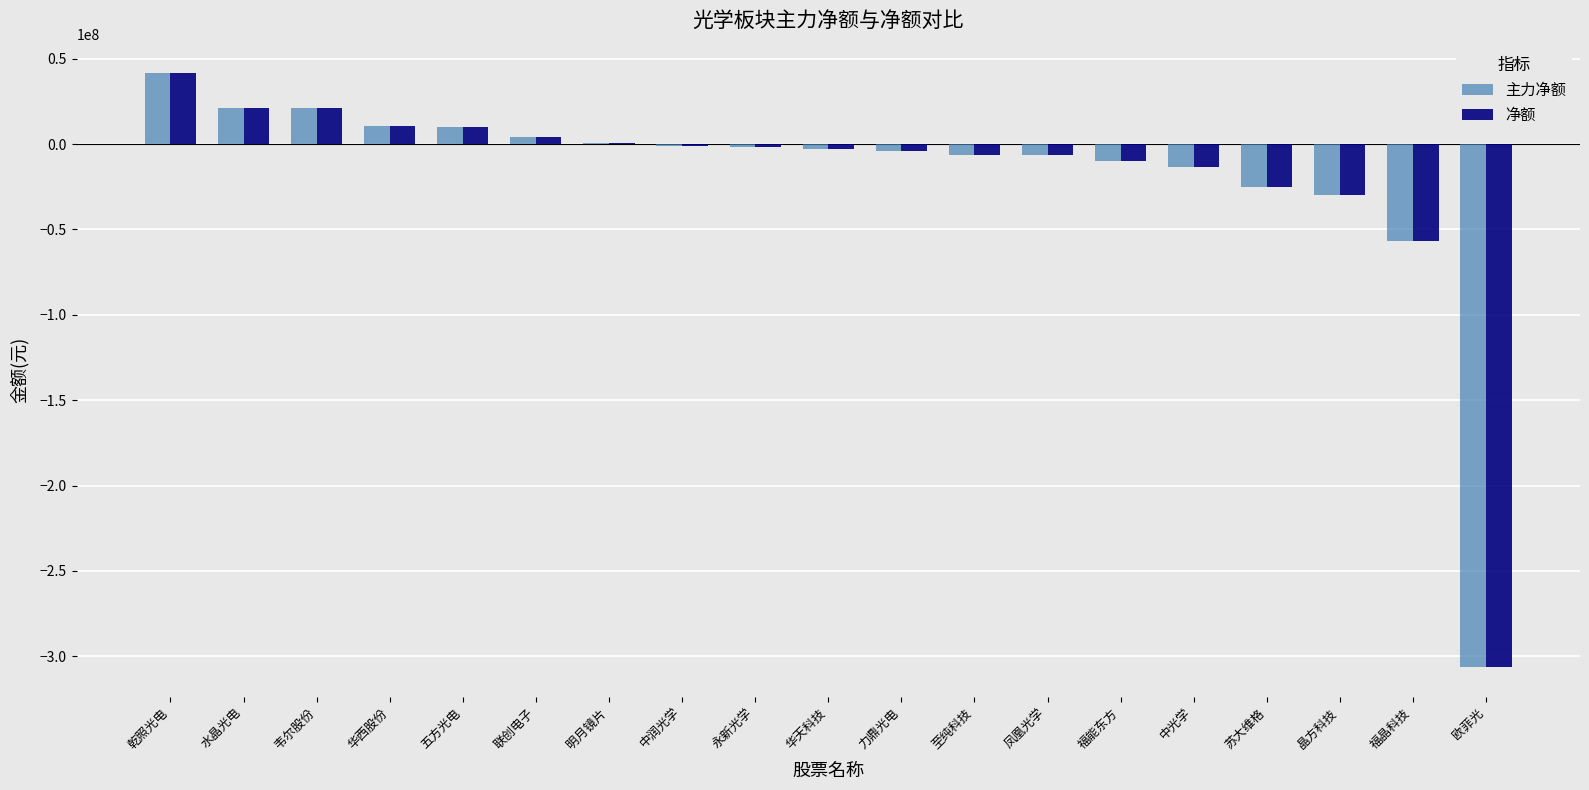

Where is 主力净额 nearest to the value -132393274?

福晶科技